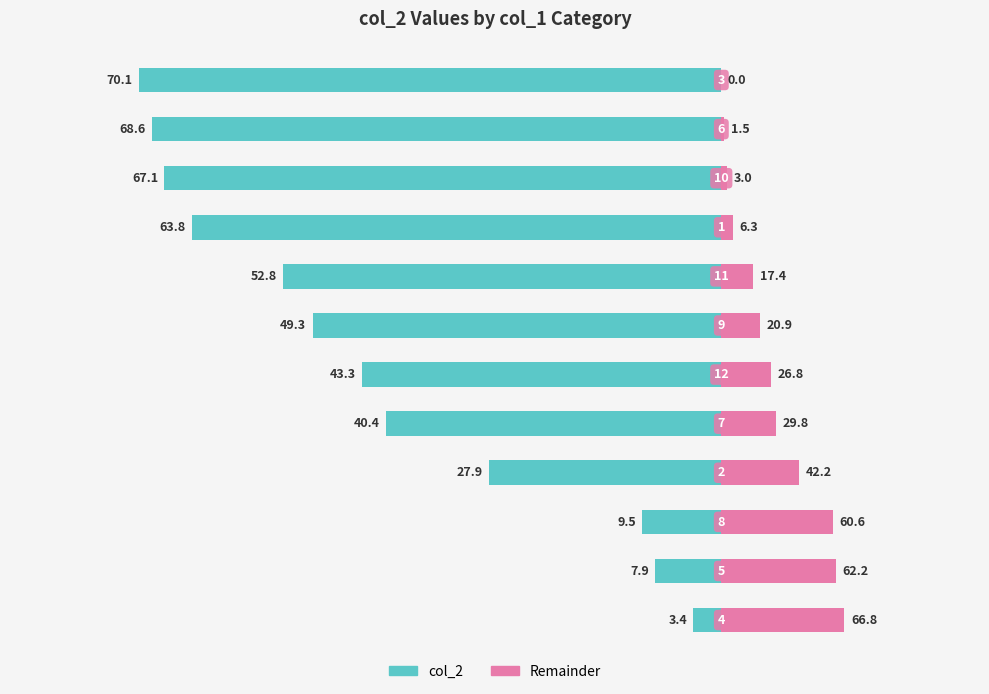

What is the ratio of the value at 6 to the value at 8?

7.2